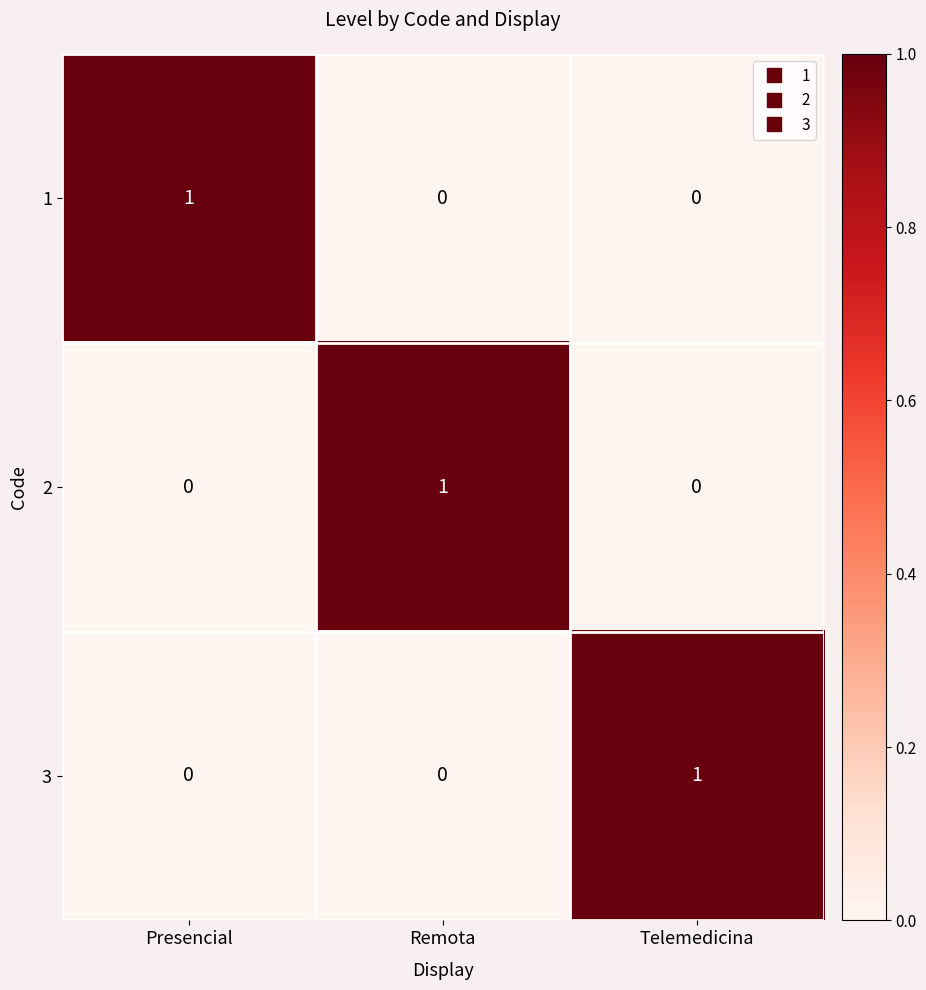

Count the 1 values in the range 0 to 1.

3